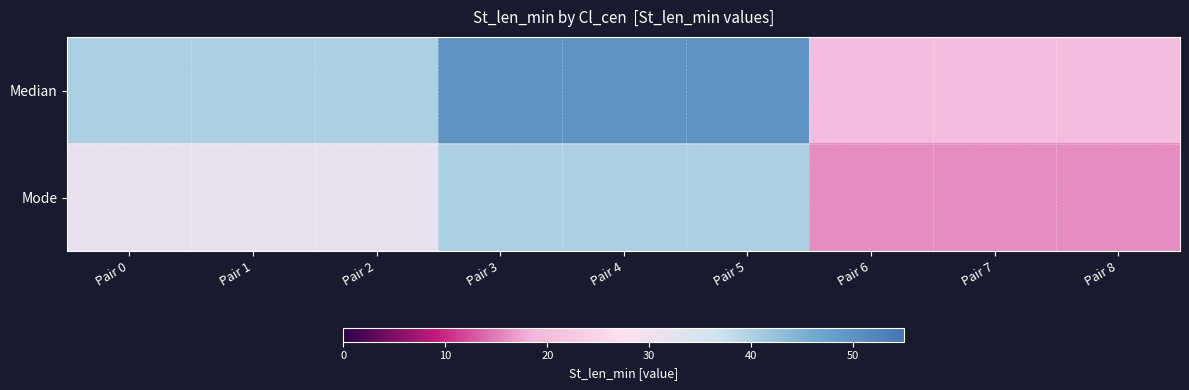

What is the total value across all series at Pair 8?

36